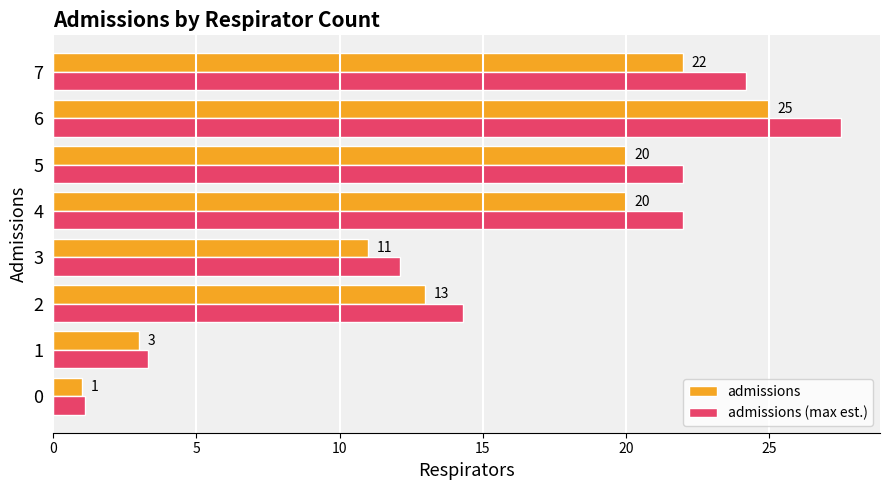

What is the difference between the maximum and second lowest values in the admissions series?

22.0